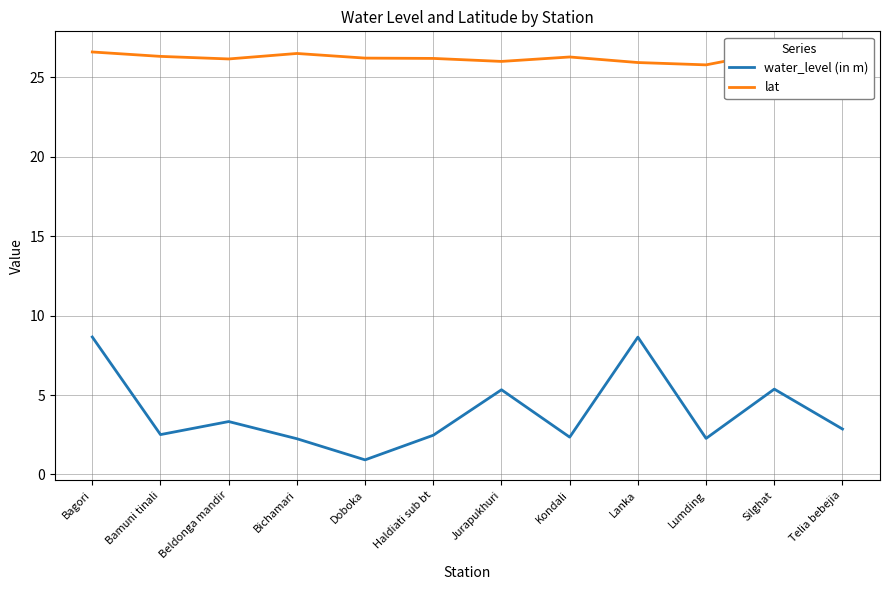

Between Bagori and Telia bebejia, which series saw the biggest shift?

water_level (in m)